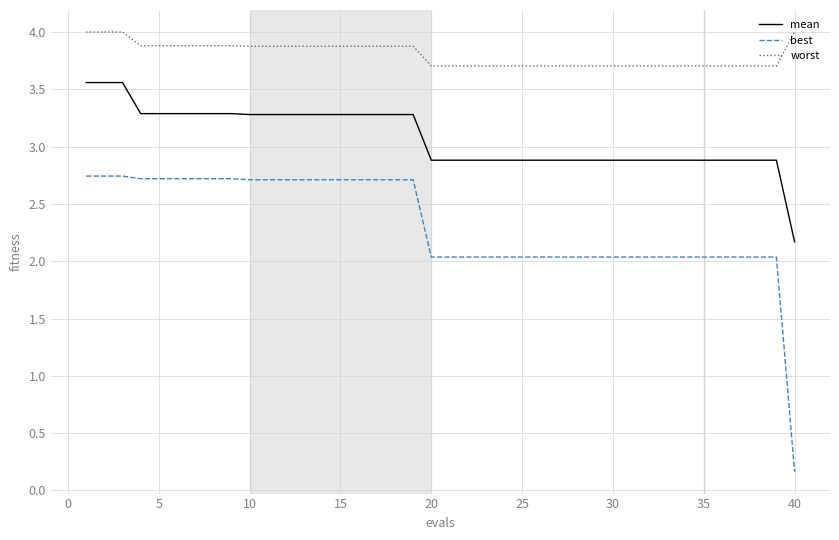

Which series has the largest total across all categories?

worst